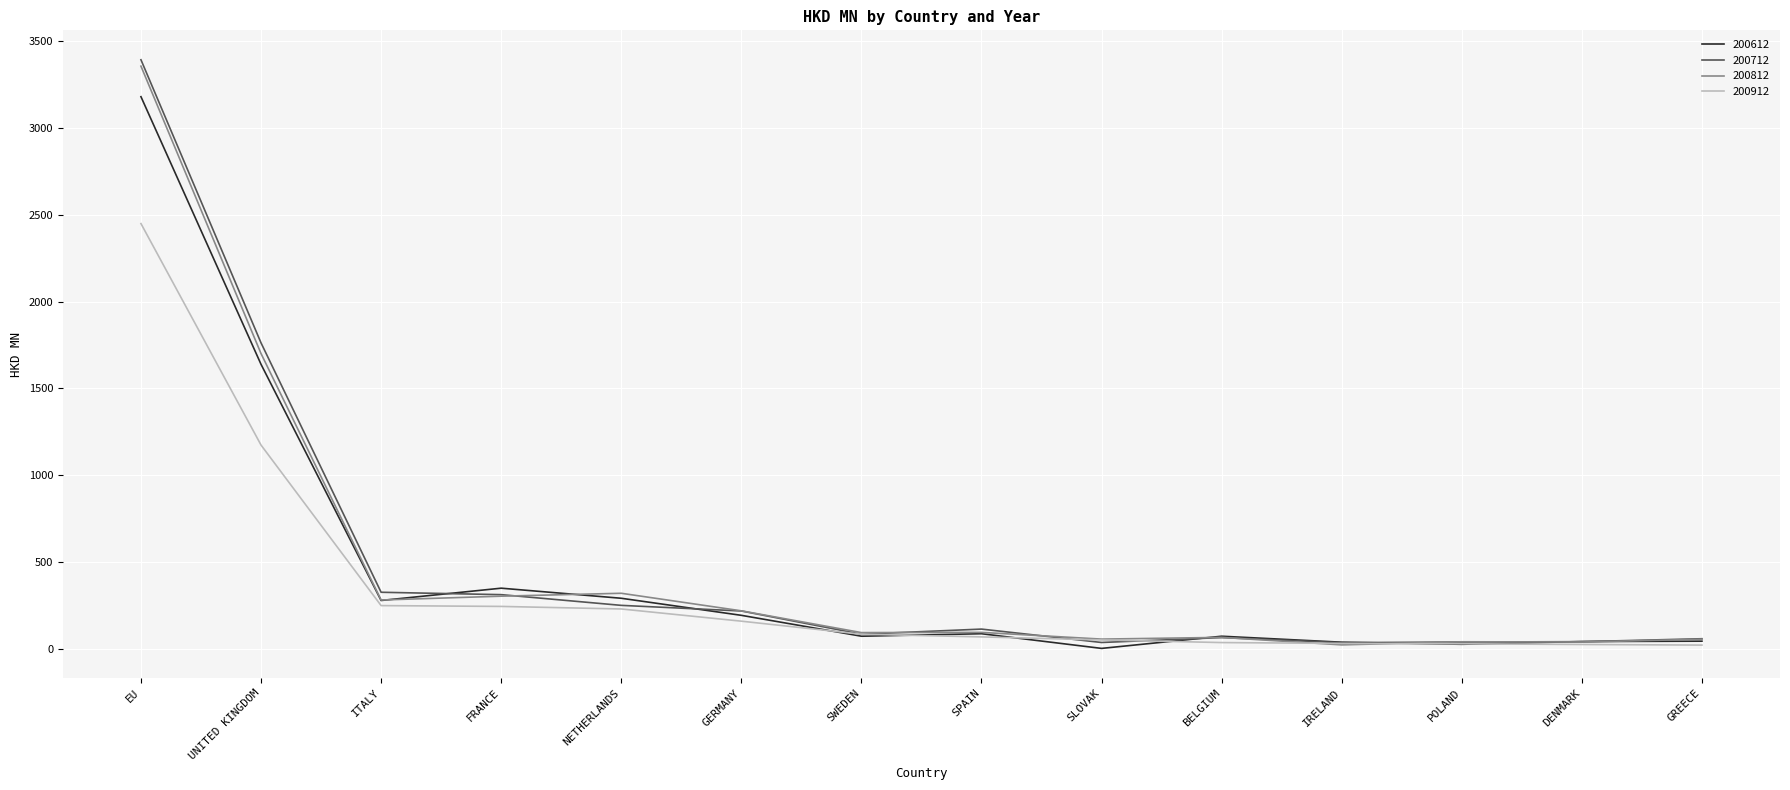

The 200612 series shows 356.5 at UNITED KINGDOM. True or false?

False